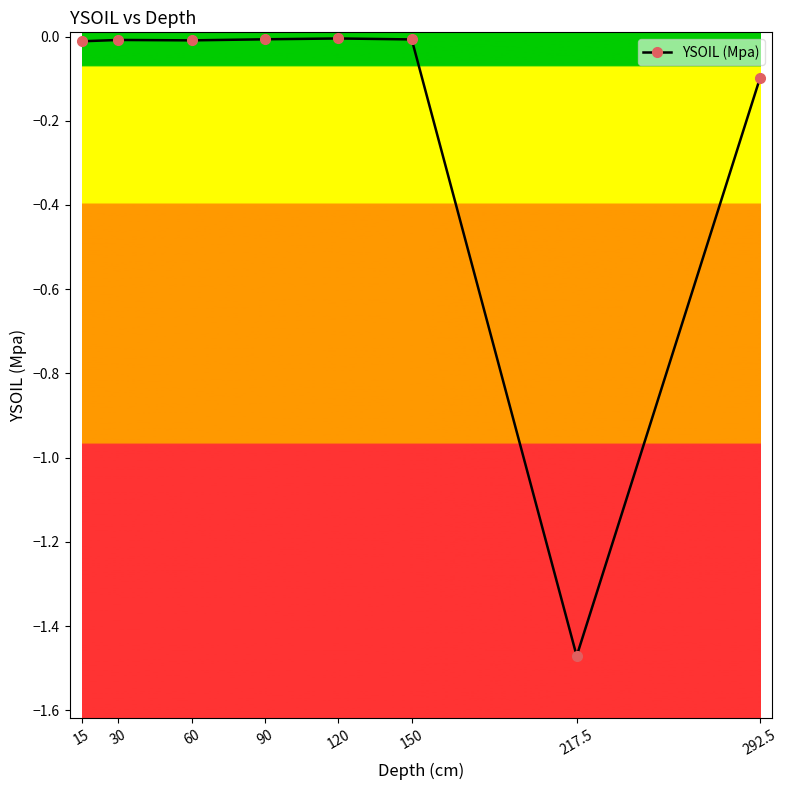

How many data points does each series have?

8